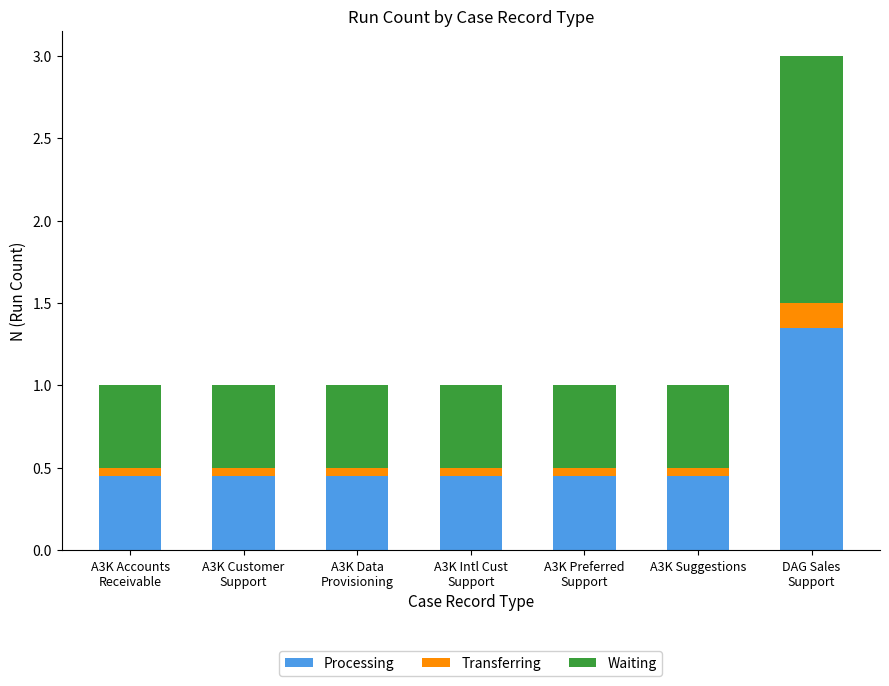

What is the sum of the Processing values at A3K Preferred
Support and A3K Intl Cust
Support?

0.9